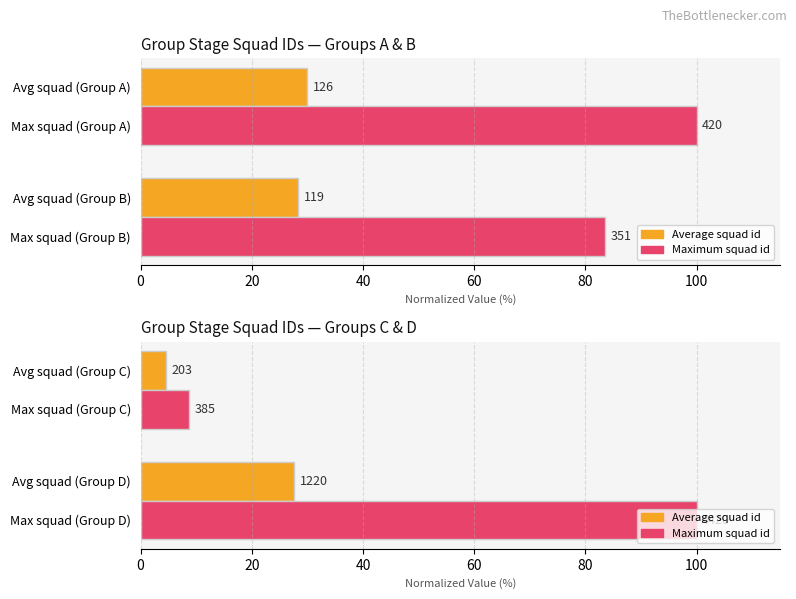

Rank the series by their average value, from lowest to highest.

Average squad id (normalized), Maximum squad id (normalized)